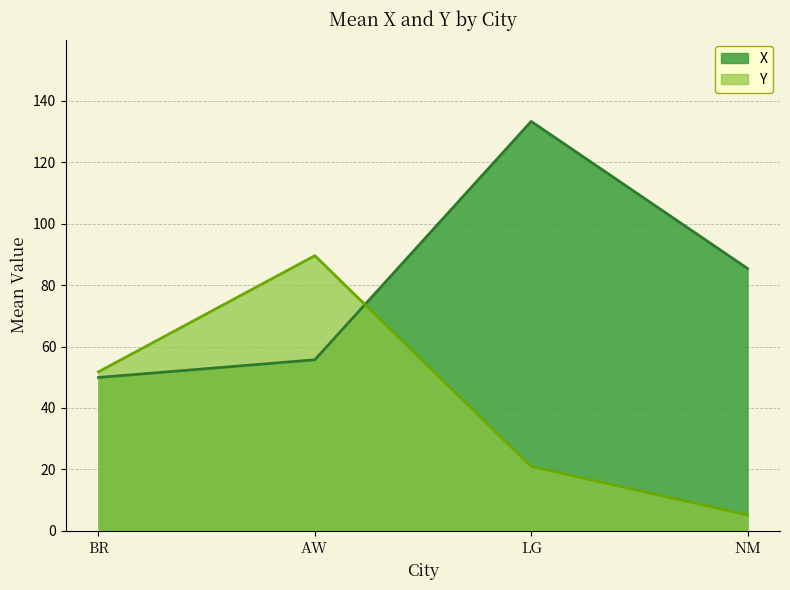

How many times do X and Y cross each other?

1